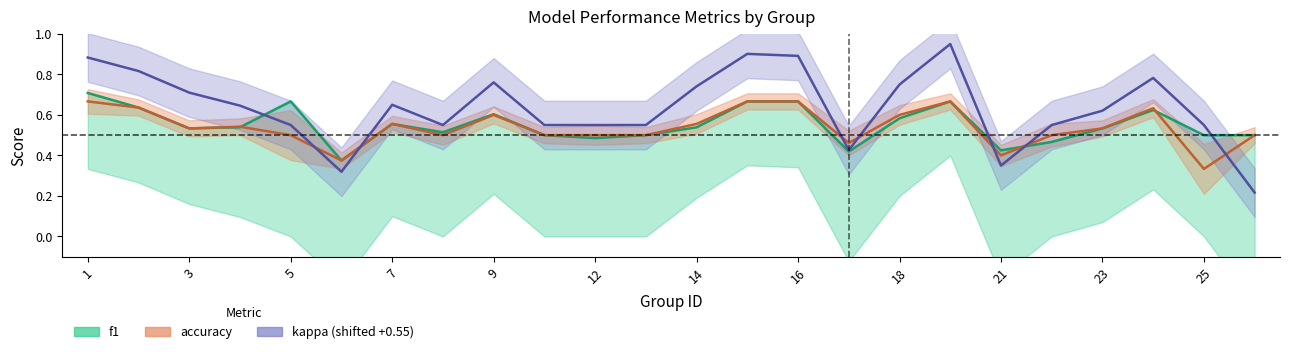

True or false: accuracy has a value of 0.5 at 8.

True